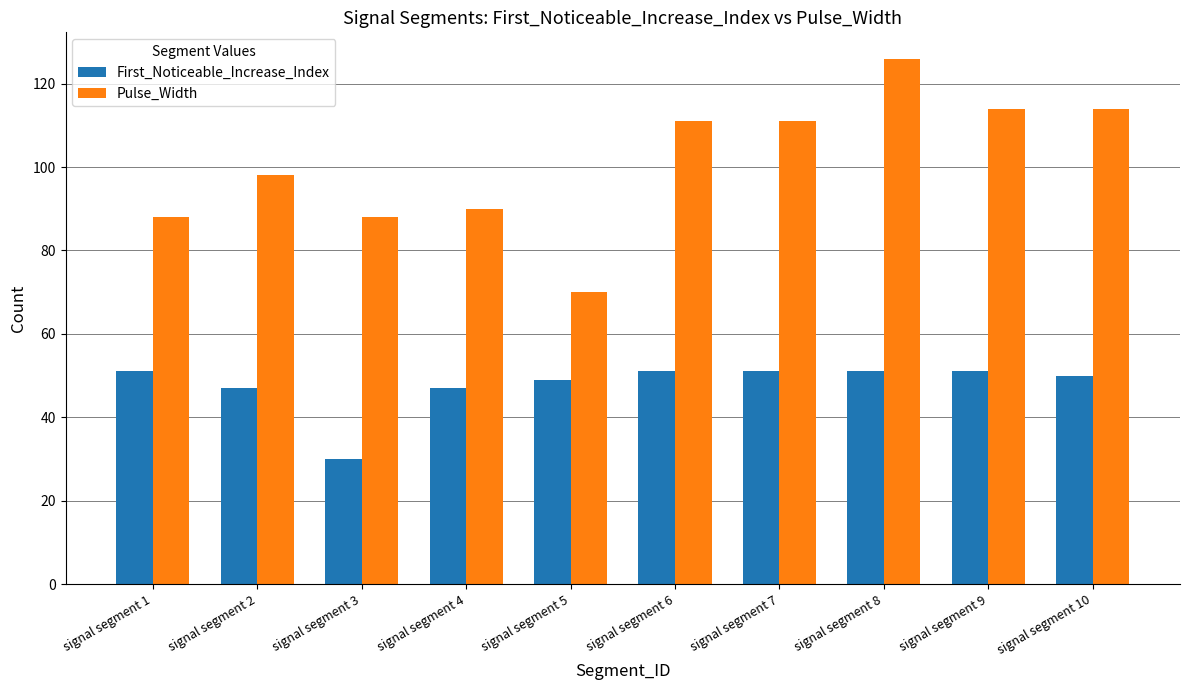

At which category is the sum across all series the highest?

signal segment 8